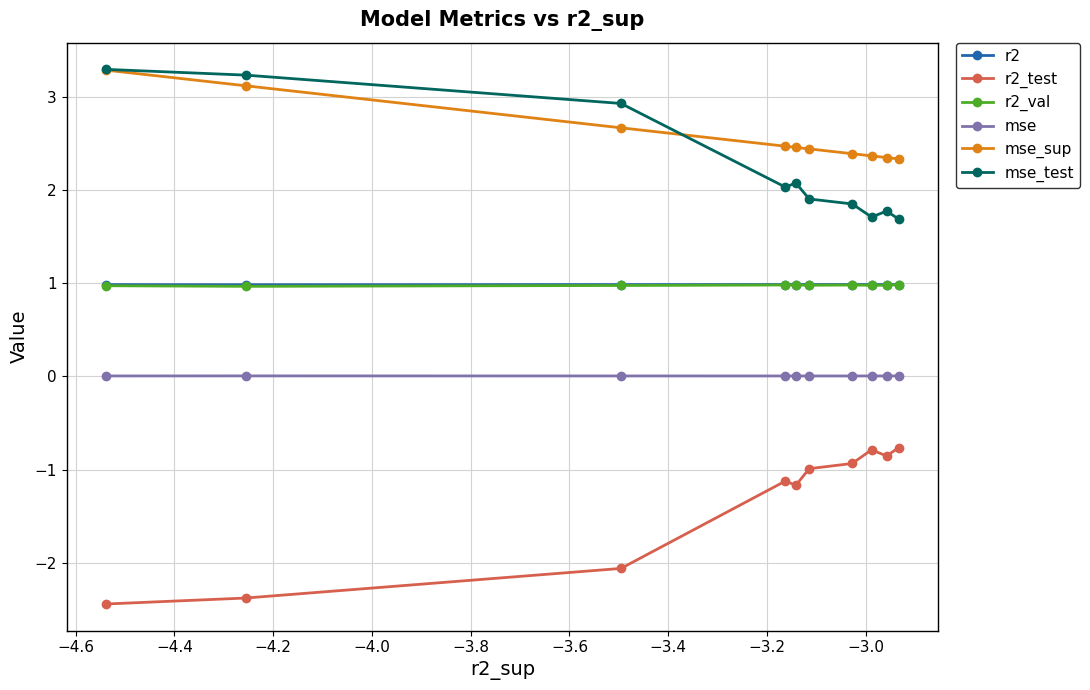

What is the minimum value shown in the chart?

-2.4